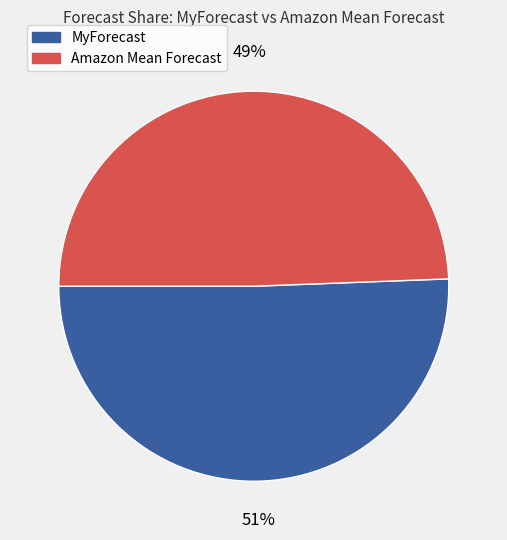

How many segments does this pie chart have?

2